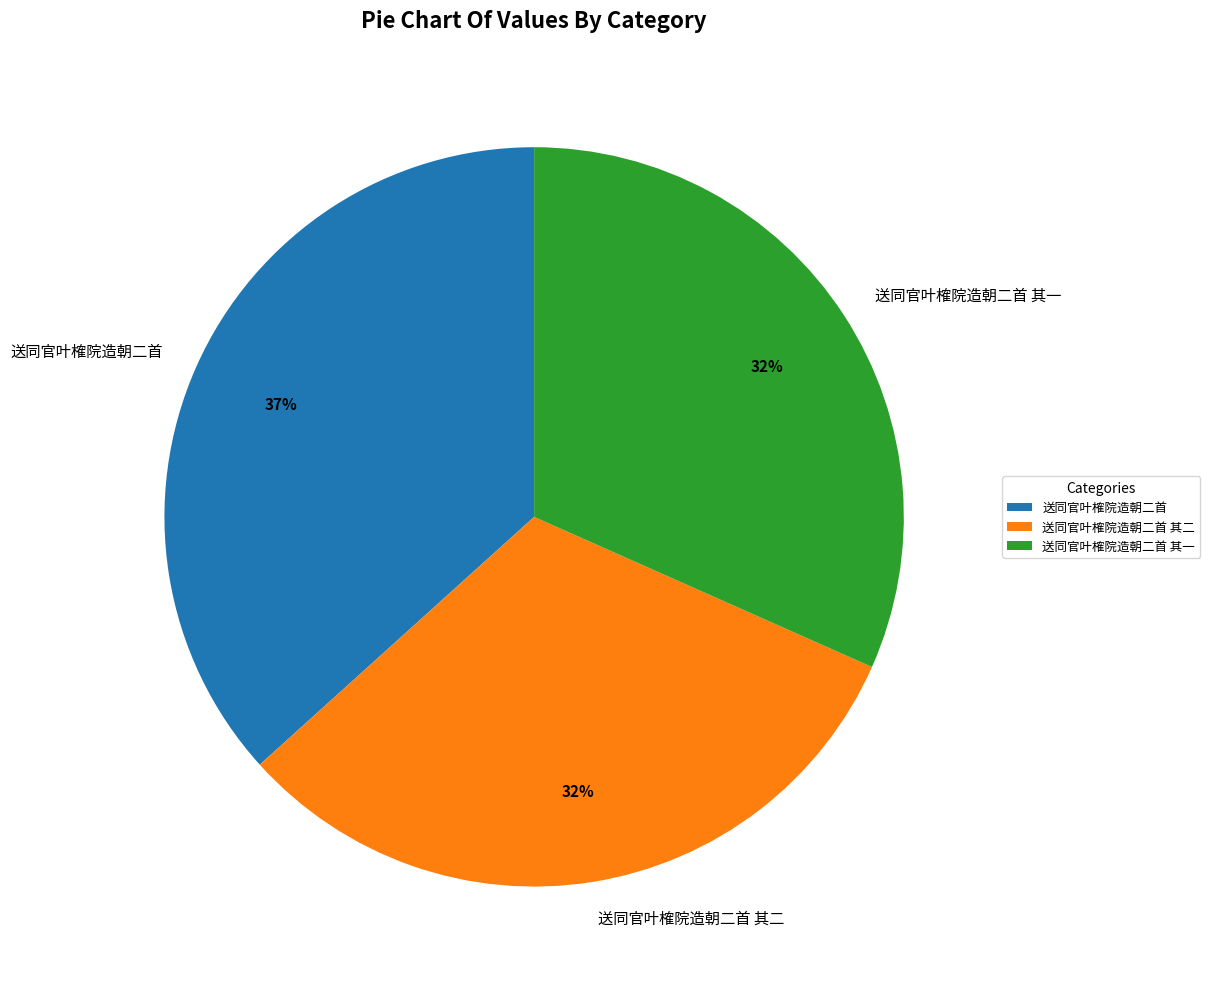

To the nearest percent, what is the combined percentage of 送同官叶榷院造朝二首 其一 and 送同官叶榷院造朝二首 其二?

63%